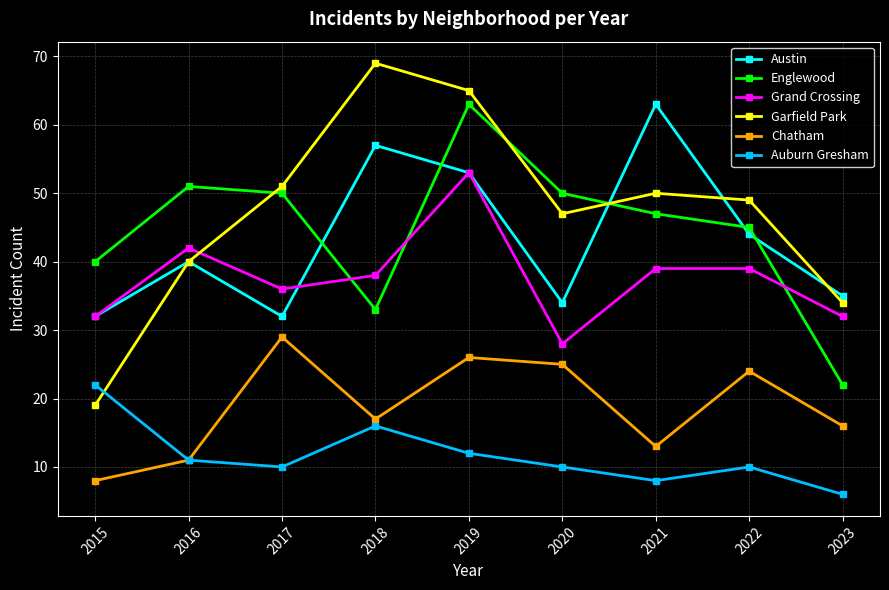

Which category has the lowest value in the Chatham series?

2015